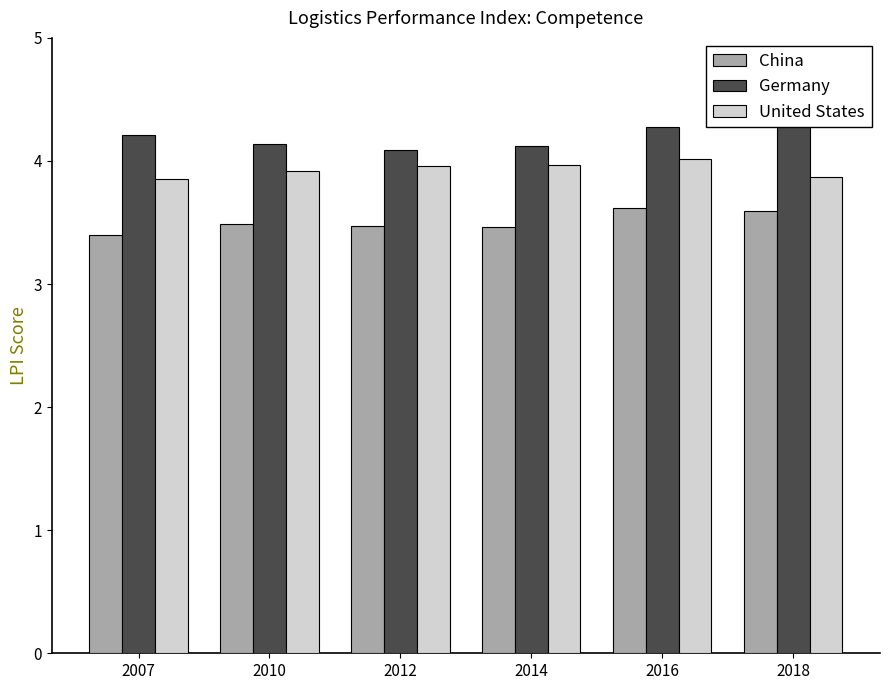

Reading right to left, transcribe all the data shown in this chart.

China: 2018=3.6	2016=3.6	2014=3.5	2012=3.5	2010=3.5	2007=3.4
Germany: 2018=4.3	2016=4.3	2014=4.1	2012=4.1	2010=4.1	2007=4.2
United States: 2018=3.9	2016=4.0	2014=4.0	2012=4.0	2010=3.9	2007=3.9